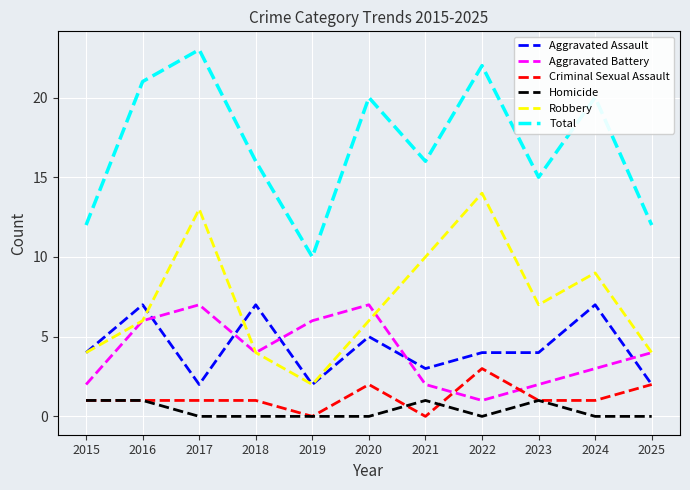

What is the maximum value for Criminal Sexual Assault?

3